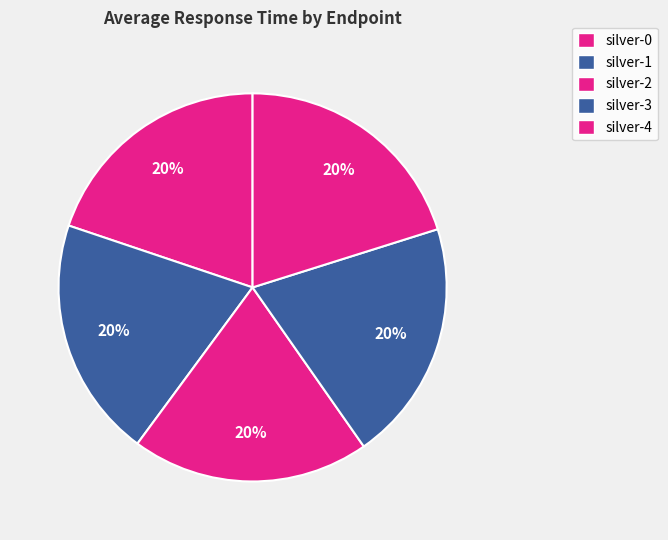

Count the number of slices in the pie.

5